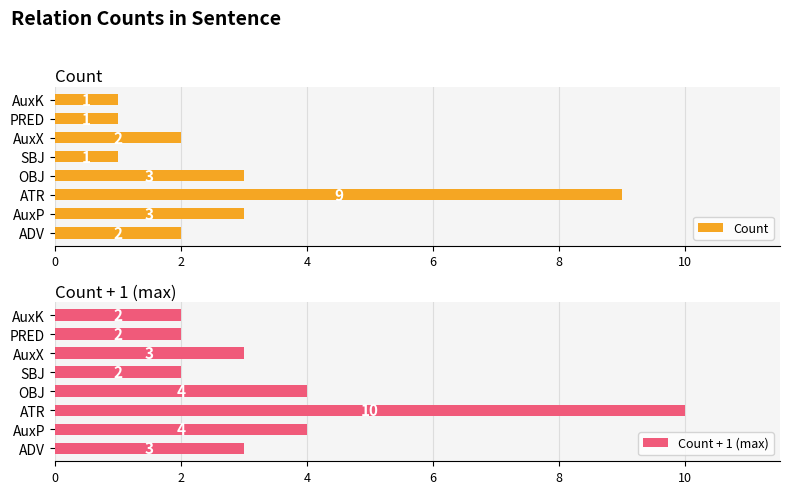

What are all the series names shown in the legend?

Count, Count + 1 (max)